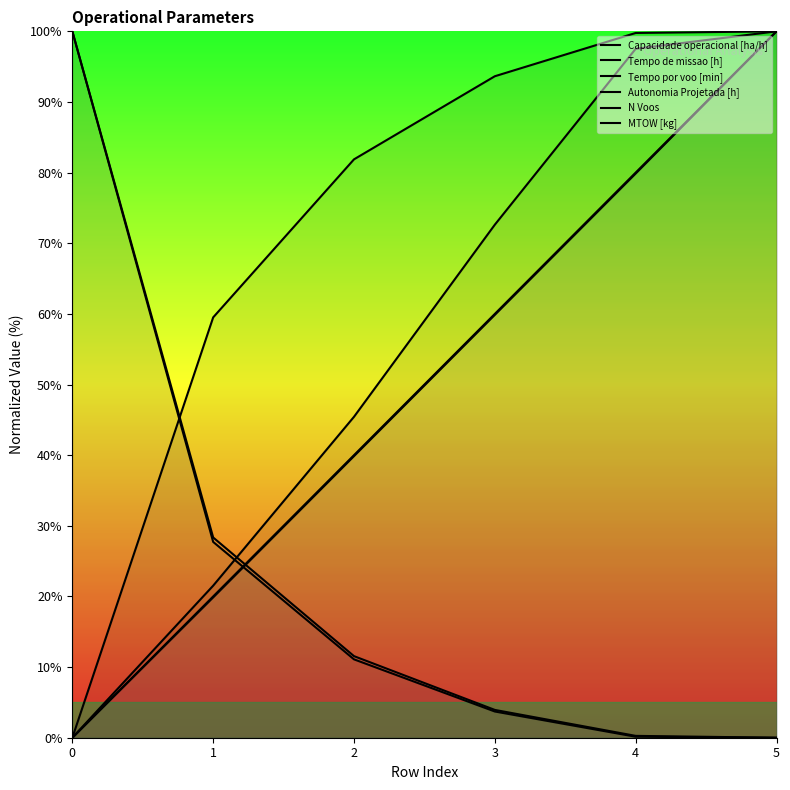

True or false: MTOW [kg] and Tempo por voo [min] cross at least once.

False